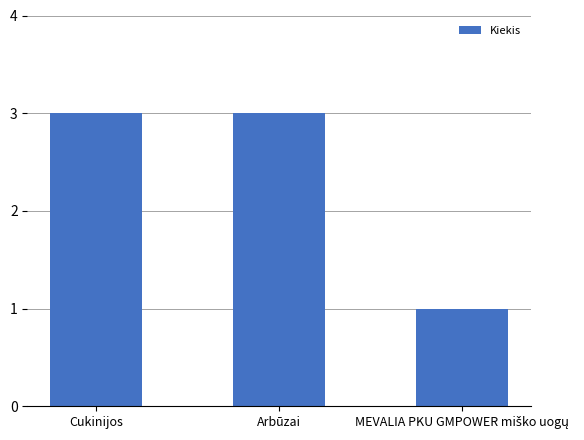

What is the value of the 3rd bar from the left?

1